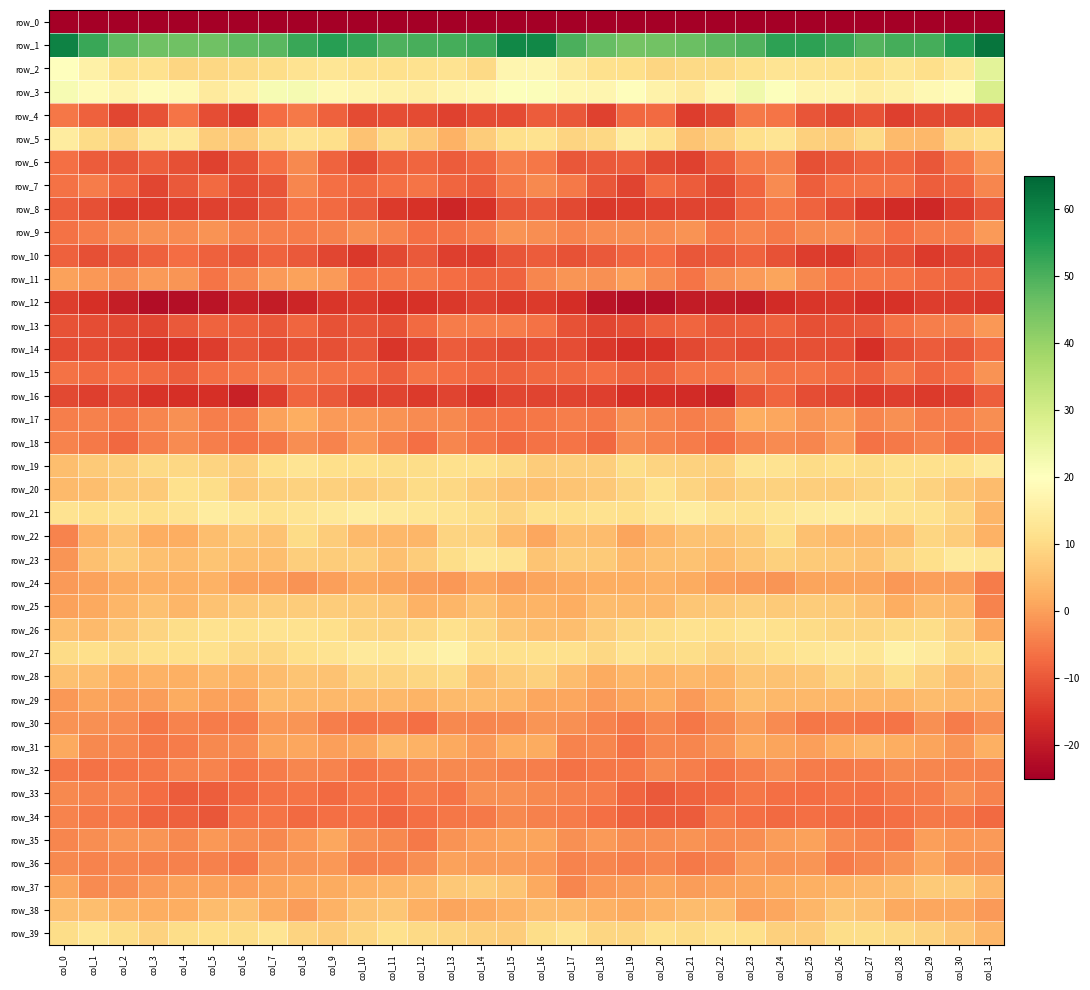

The row_5 series shows 7.8 at col_22. True or false?

True